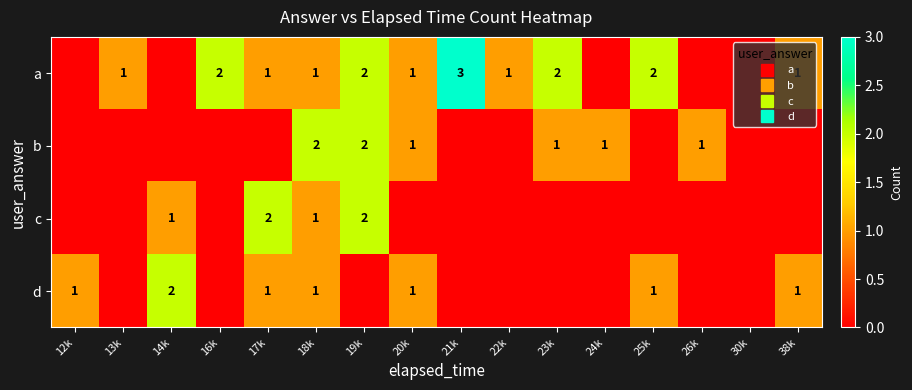

Is it true that b equals 0 at 21k?

True